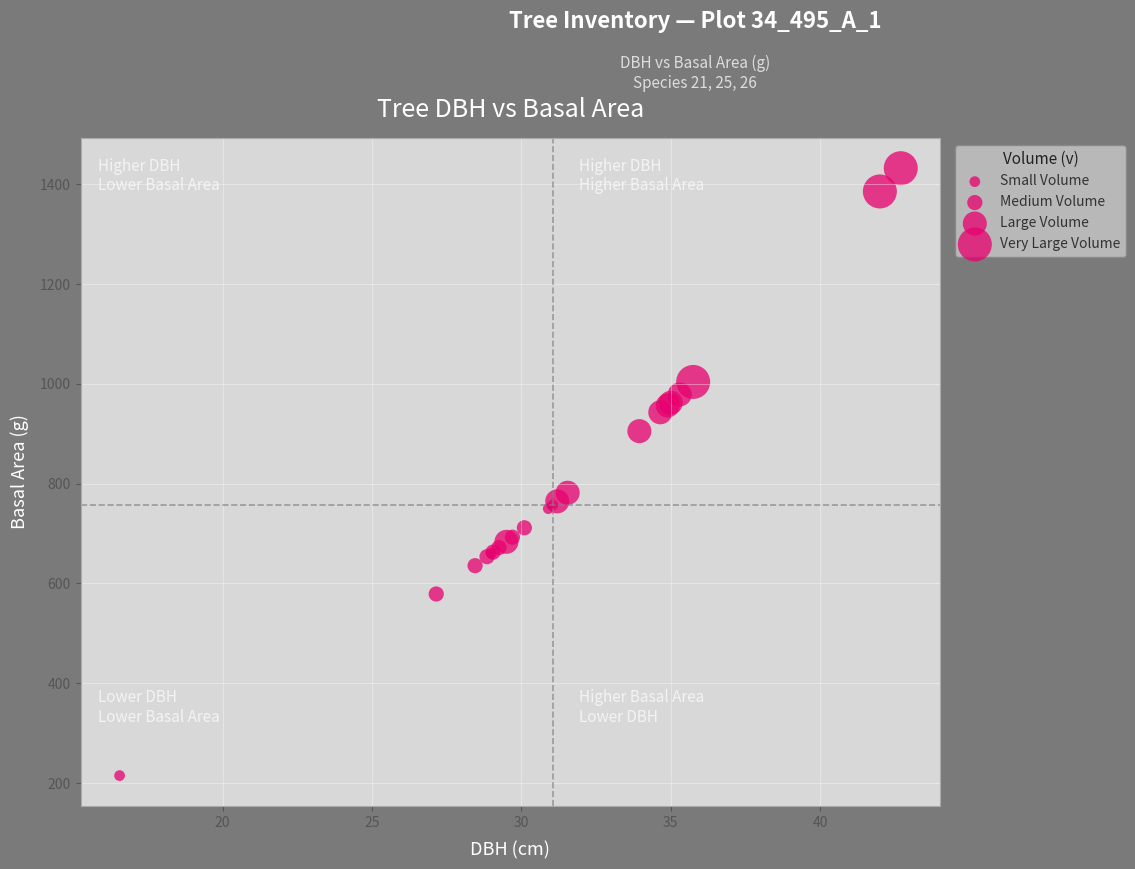

What Y value in the scatter plot is closest to 823?

781.8